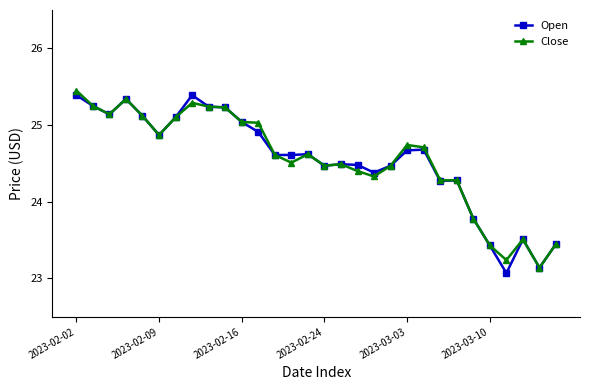

What is the value of the Open point at the 19th from the left?

24.4